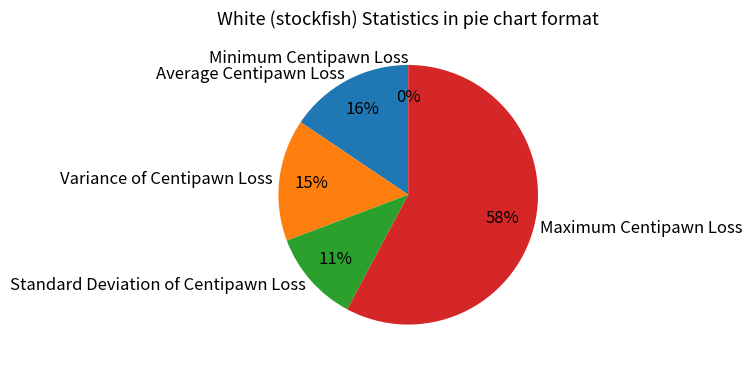

What is the change in value from Average Centipawn Loss to Maximum Centipawn Loss?

+4.9